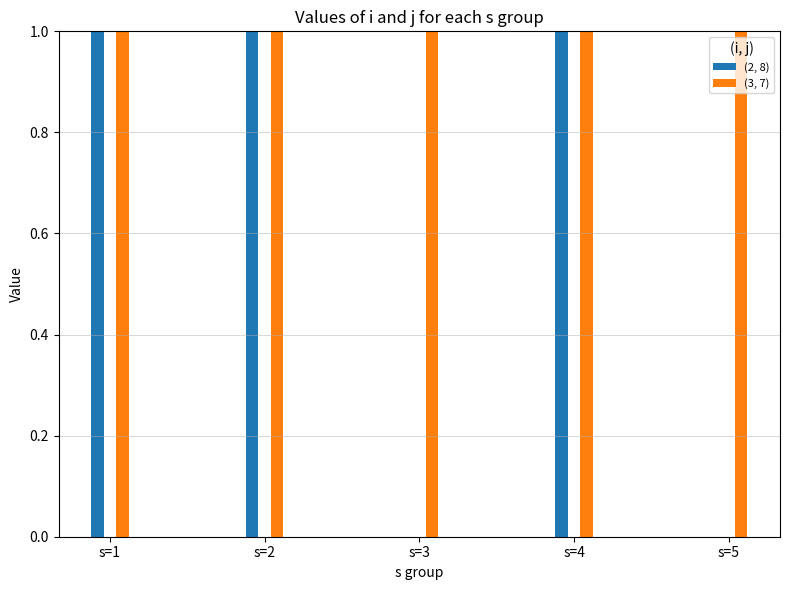

The (3, 7) series shows 1 at s=1. True or false?

True